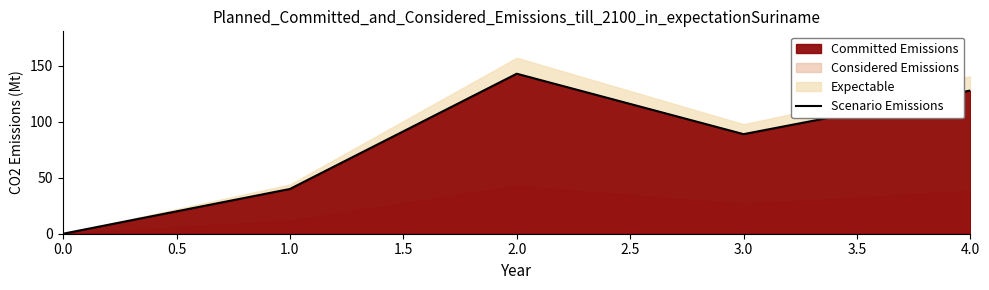

List the labels in order of Scenario Emissions value, largest first.

2.0, 4.0, 3.0, 1.0, 0.0